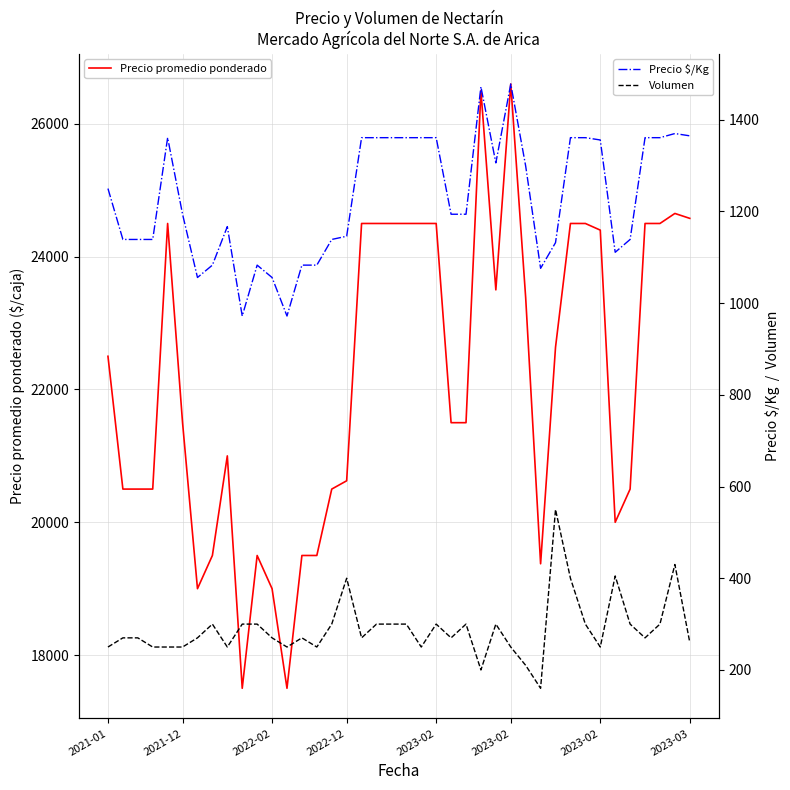

The value of Precio promedio ponderado at 20 is 24500. True or false?

True